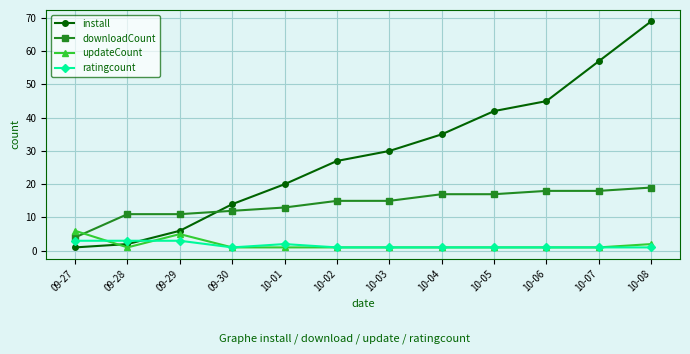

What is the sum of the install values at 09-27 and 10-08?

70